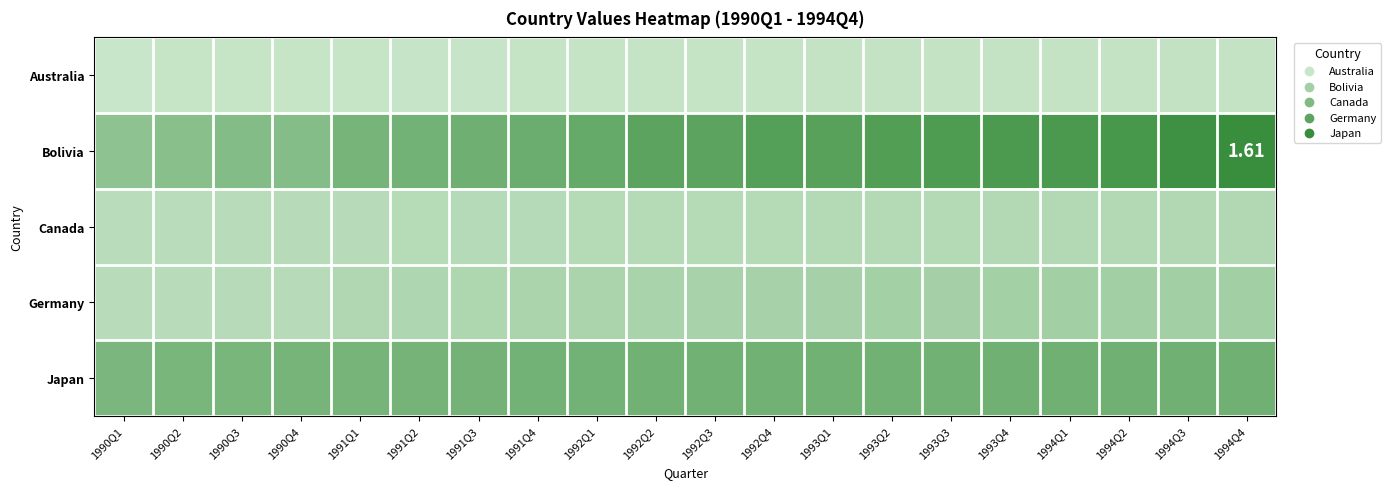

At which category is the sum across all series the highest?

1994Q4